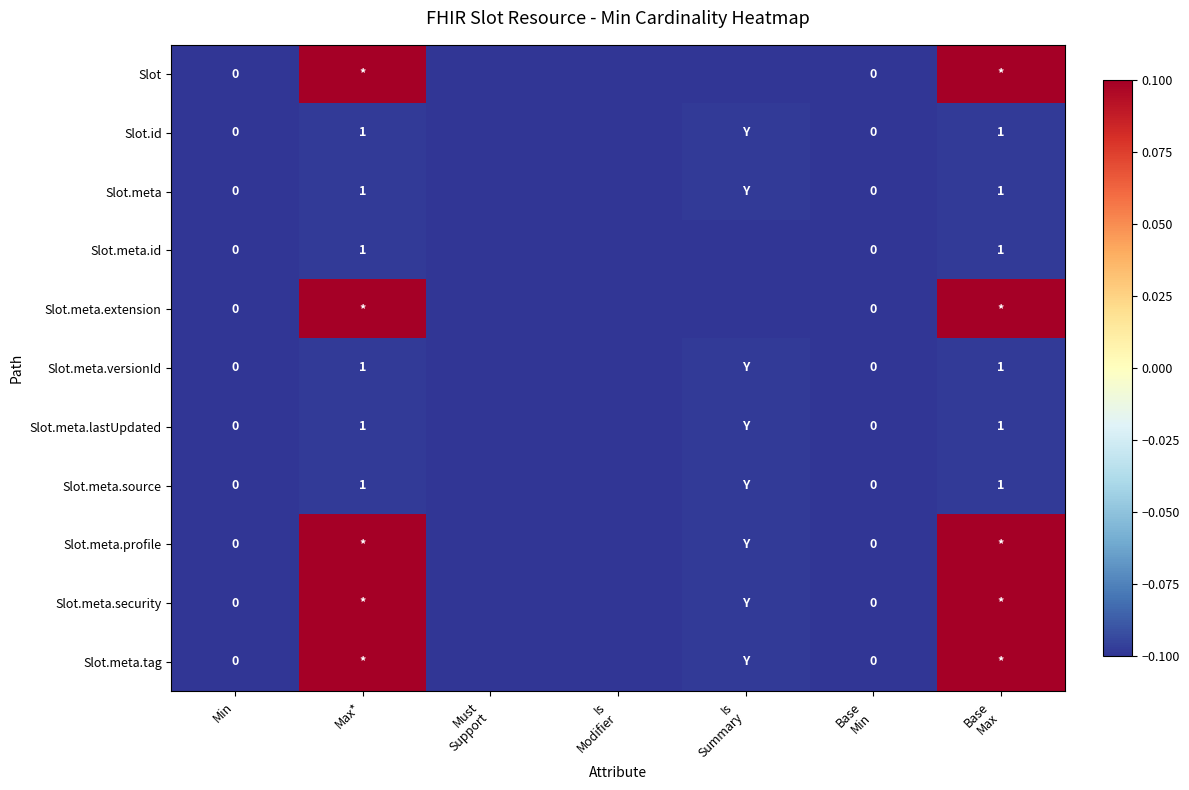

Which series has the largest total across all categories?

Slot.meta.profile